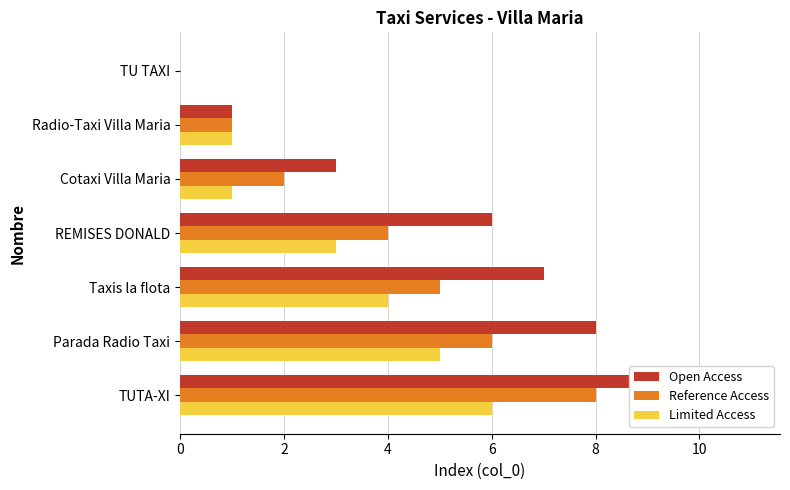

Reading left to right, list all the values displayed in this chart.

Open Access: 0	1	3	6	7	8	11
Reference Access: 0	1	2	4	5	6	8
Limited Access: 0	1	1	3	4	5	6